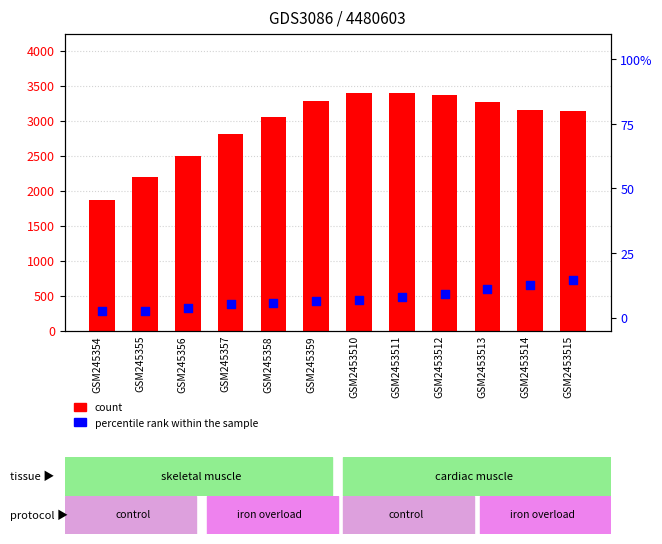

At which category is the sum across all series the highest?

GSM2453511